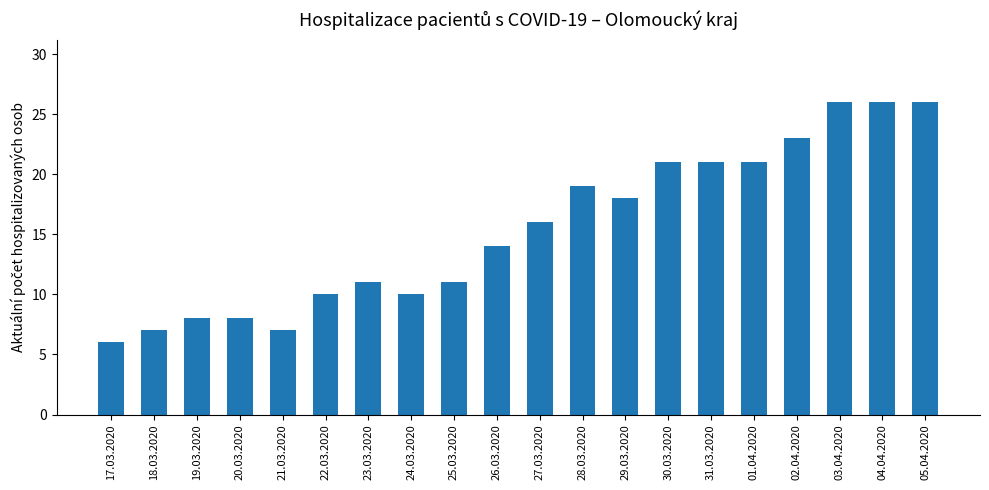

Where is the data nearest to the value 16?

27.03.2020